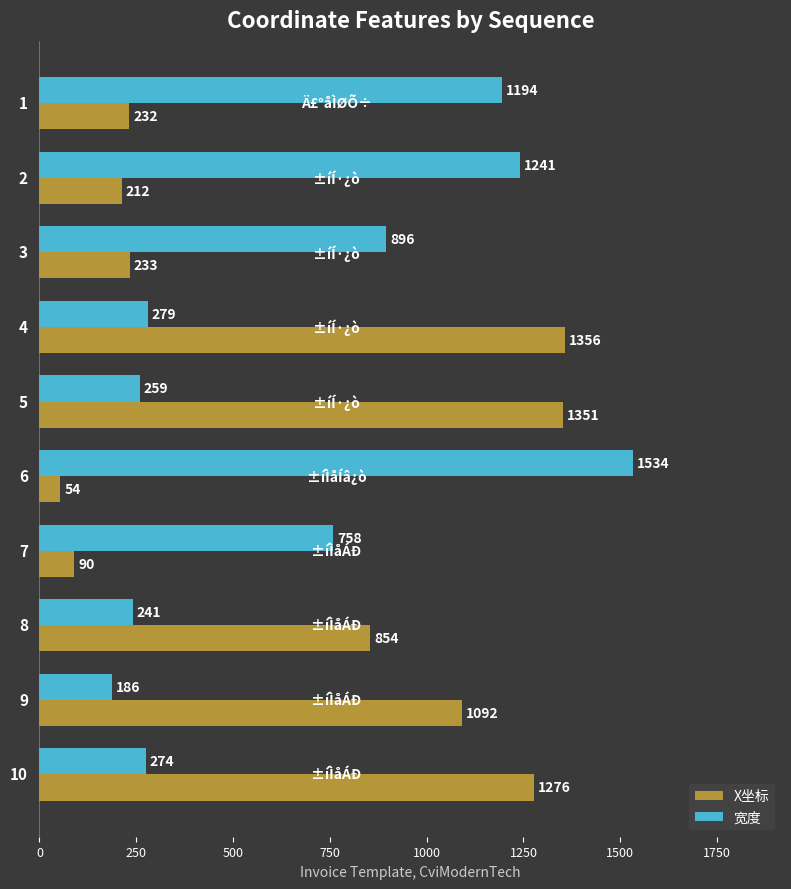

Which series has the largest range (max minus min)?

宽度